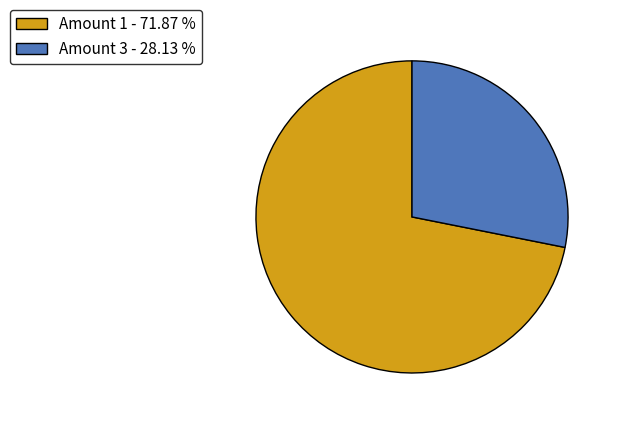

What is the ratio of the value at Amount 1 - 71.87 % to the value at Amount 3 - 28.13 %?

2.6